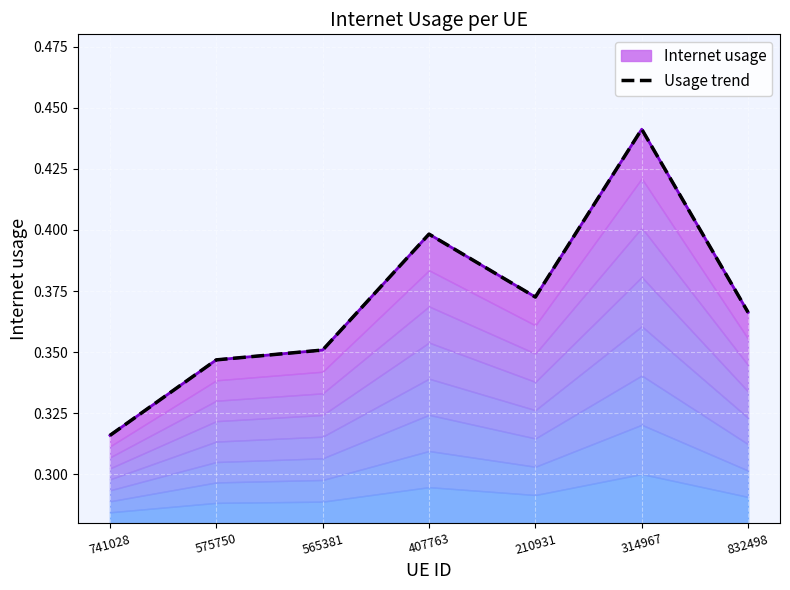

What position from the right is 575750?

6